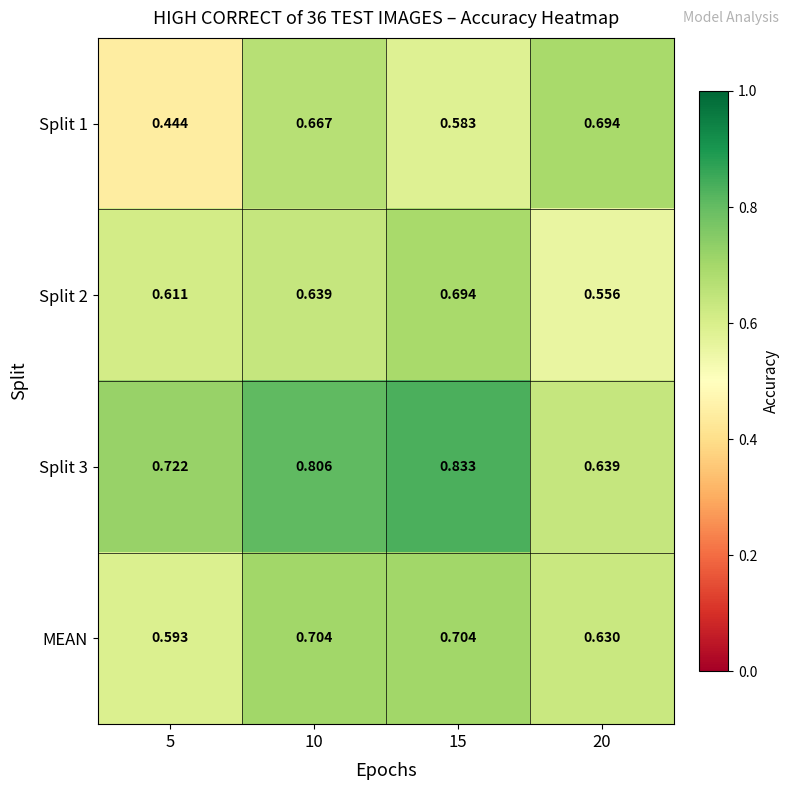

Is the value of Split 1 at 20 greater than the value of Split 3 at 10?

No